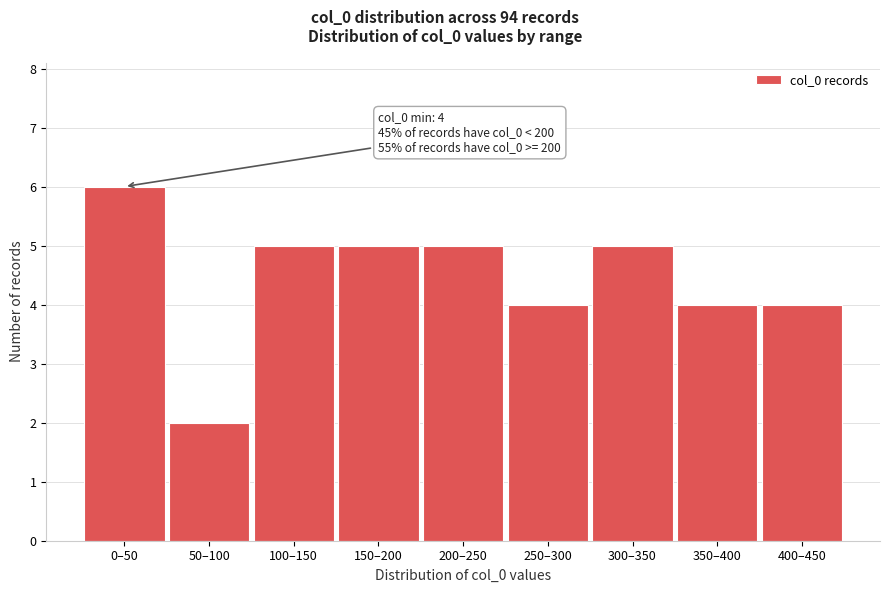

Reading left to right, transcribe all the data shown in this chart.

6	2	5	5	5	4	5	4	4